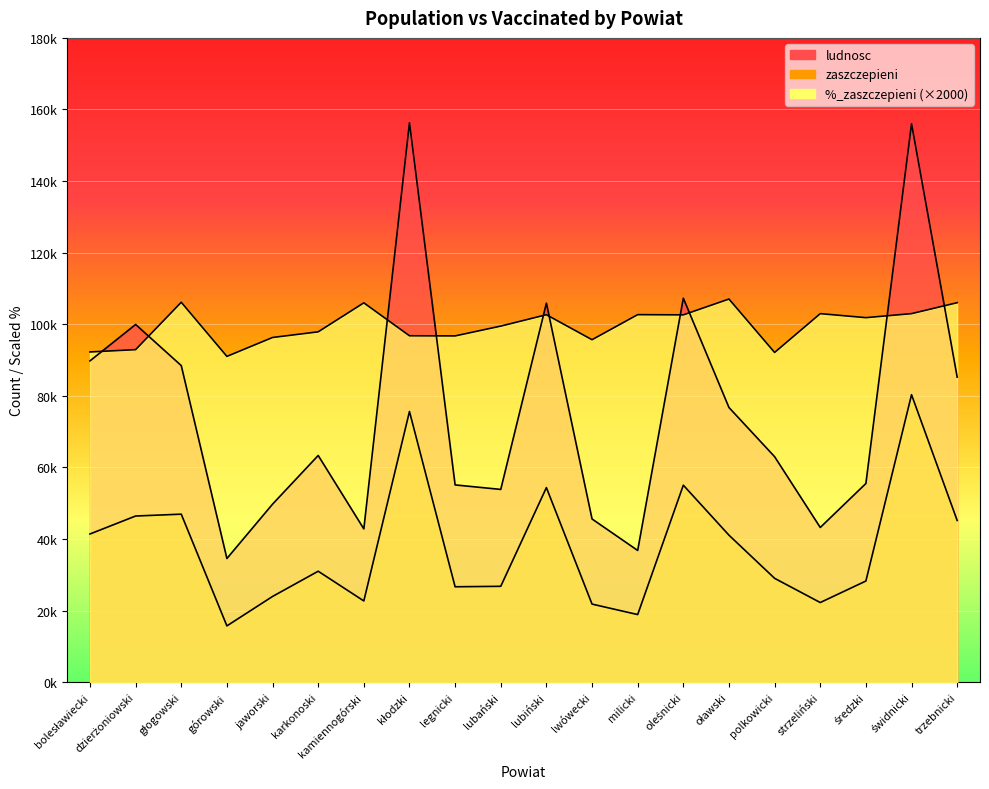

The value of ludnosc at kamiennogórski is 65537. True or false?

False